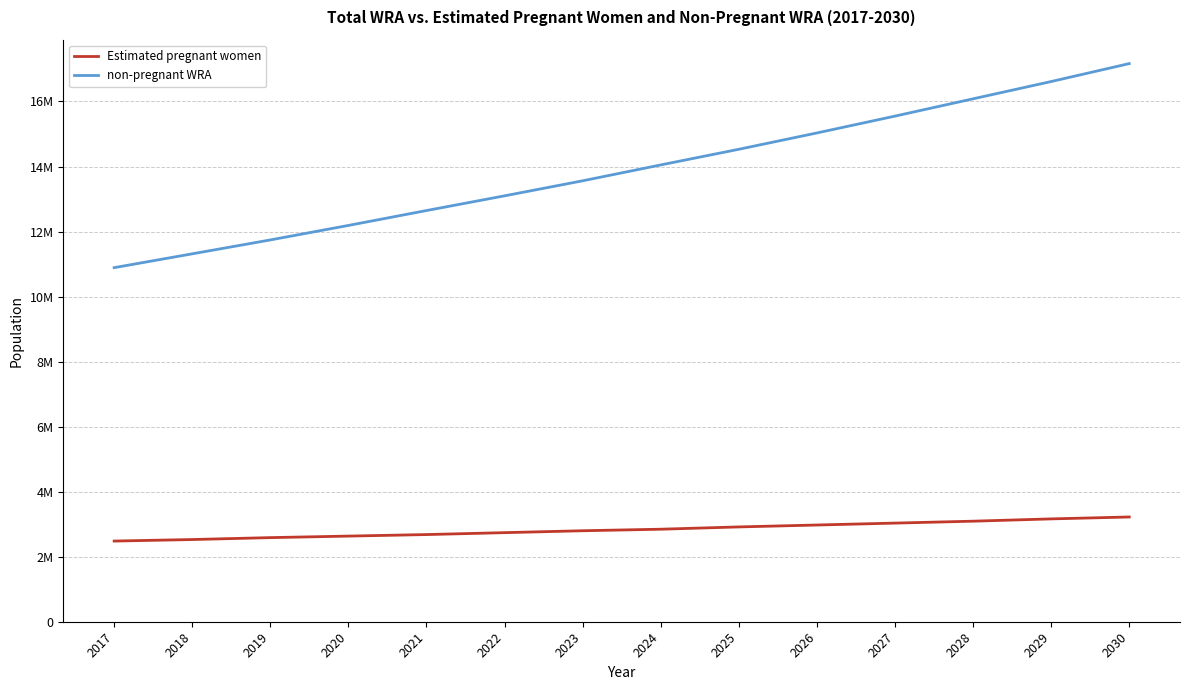

True or false: Estimated pregnant women and non-pregnant WRA cross at least once.

False